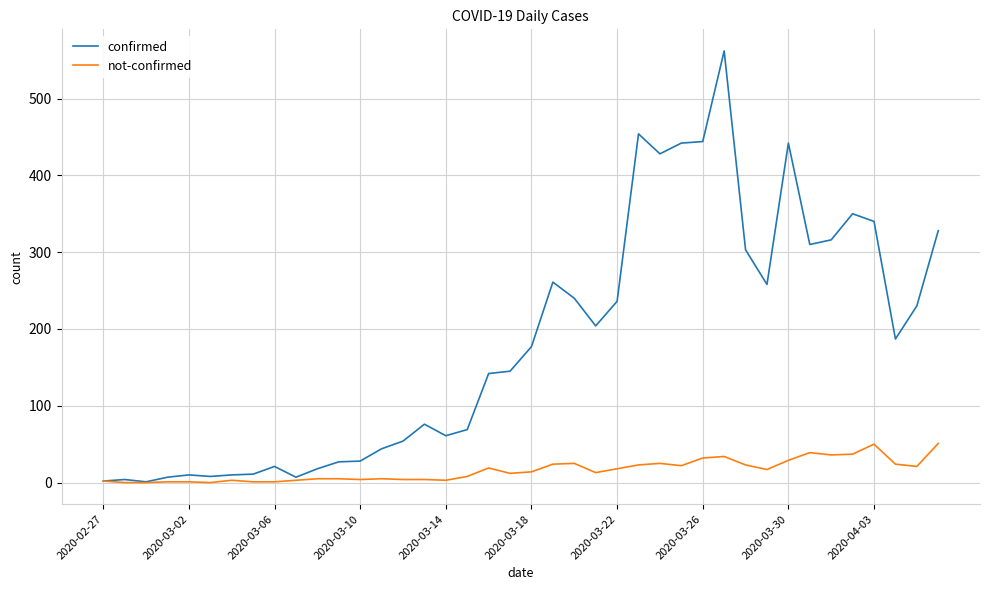

Rank the series by their average value, from lowest to highest.

not-confirmed, confirmed